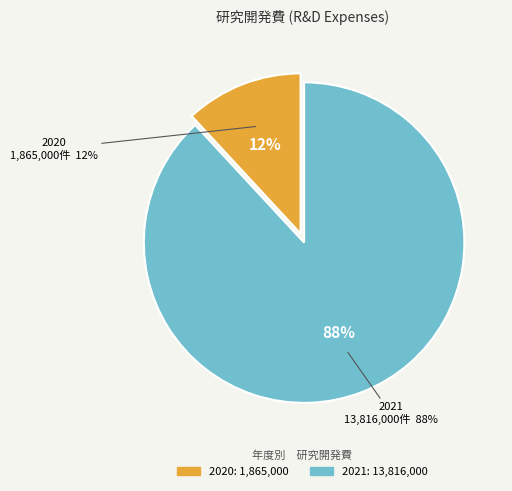

True or false: 2021 accounts for 88% of the total.

True